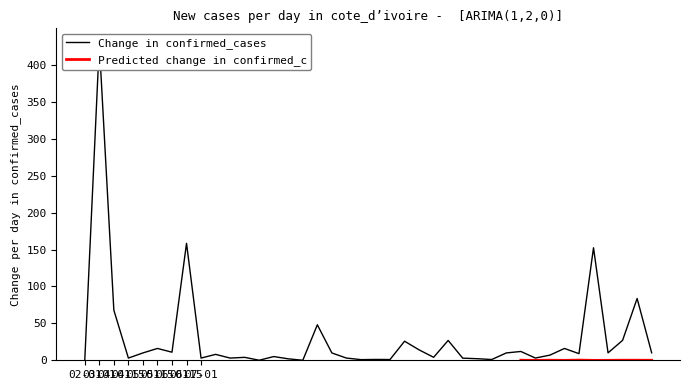

Does the chart have visible grid lines?

No